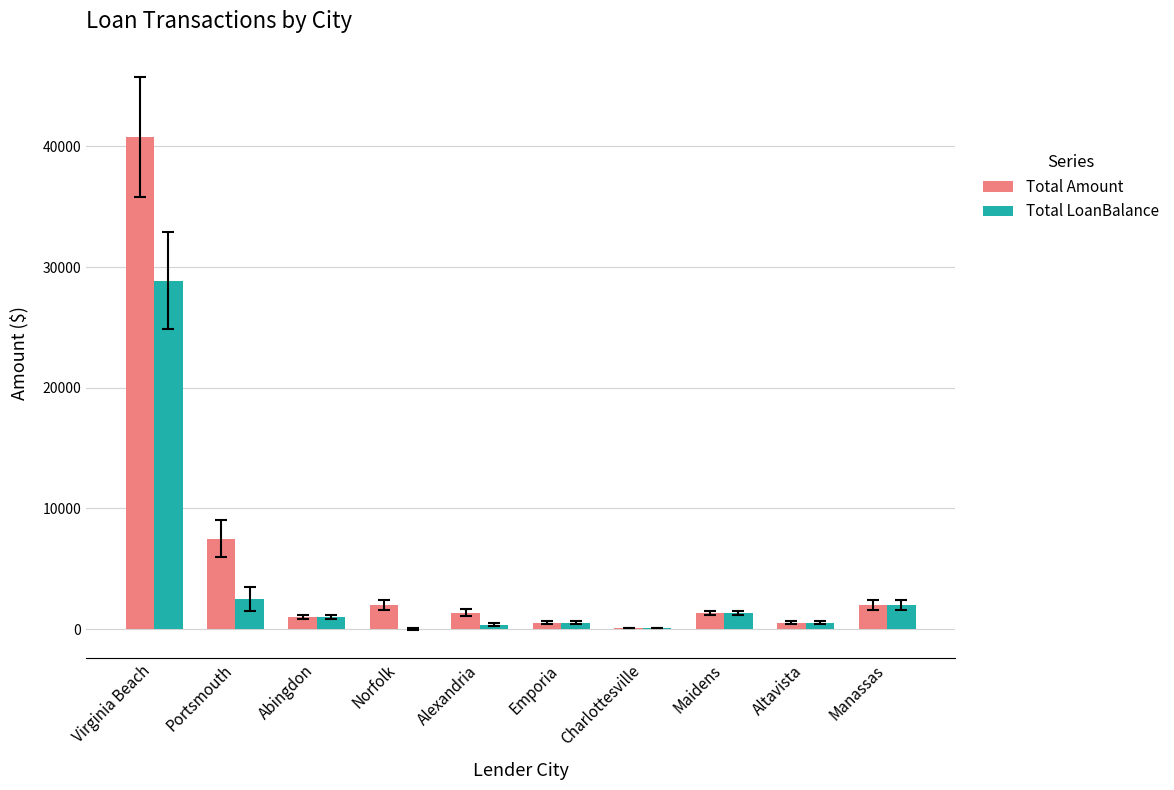

True or false: Total Amount has a value of 7498.6 at Portsmouth.

True